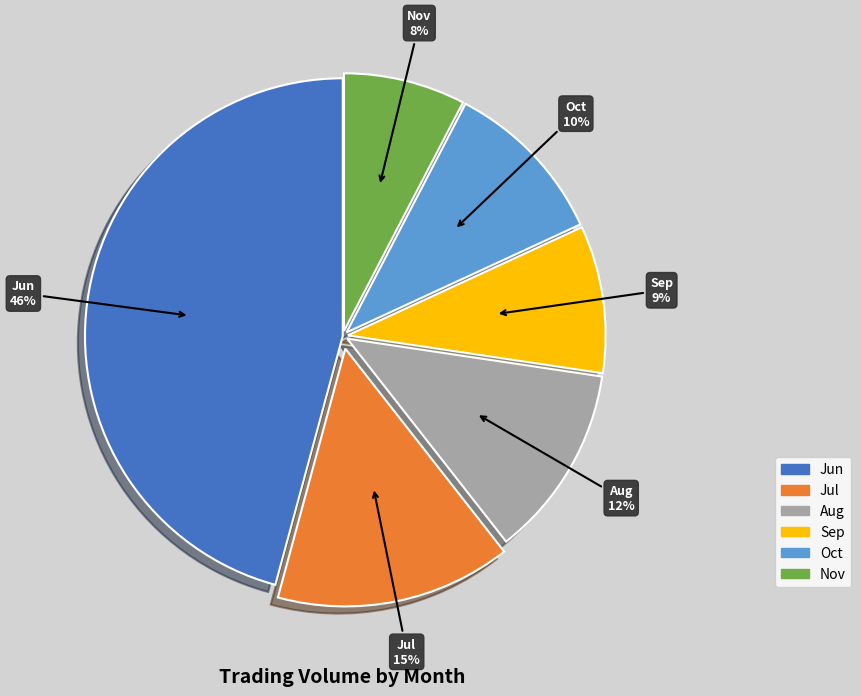

Is the sum of 10 and 6 greater than half?

No